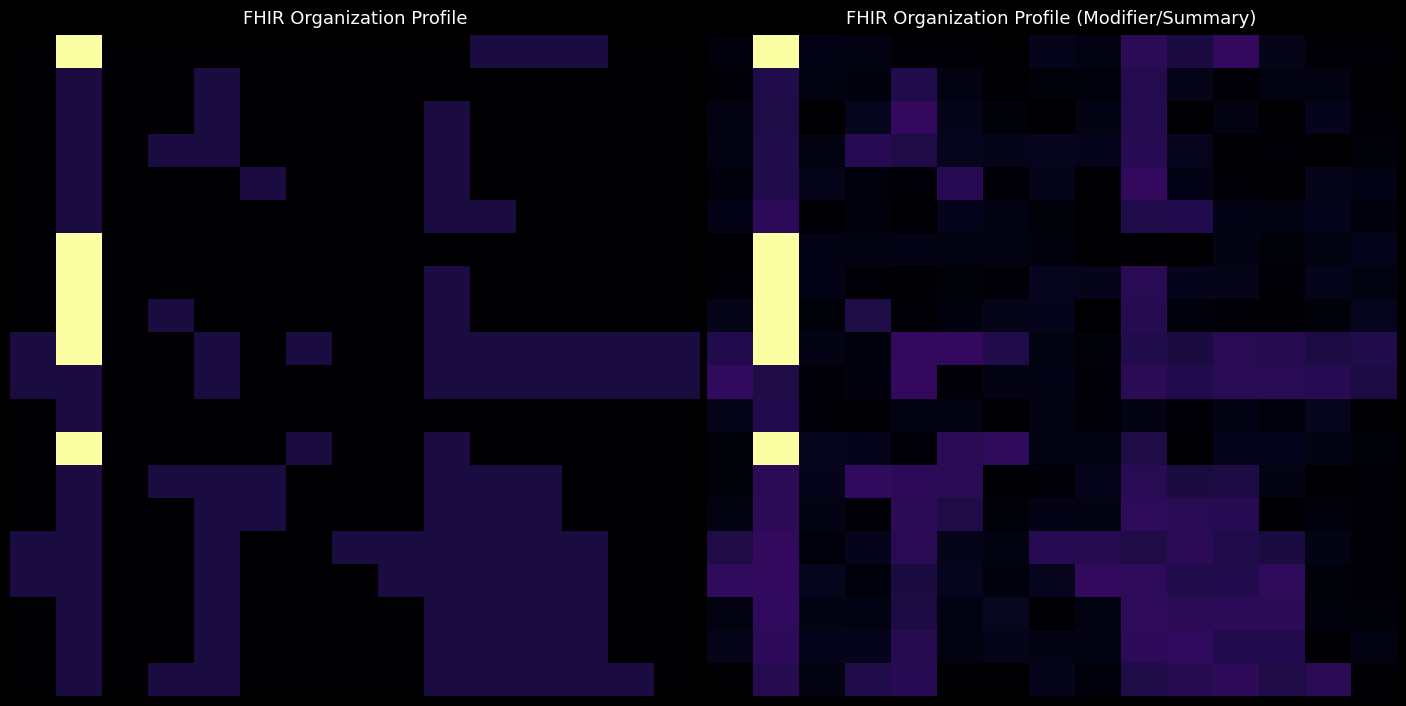

Is the value of Organization.identifier:HTS.value at Organization.meta greater than the value of Organization.modifierExtension at Organization.text?

No